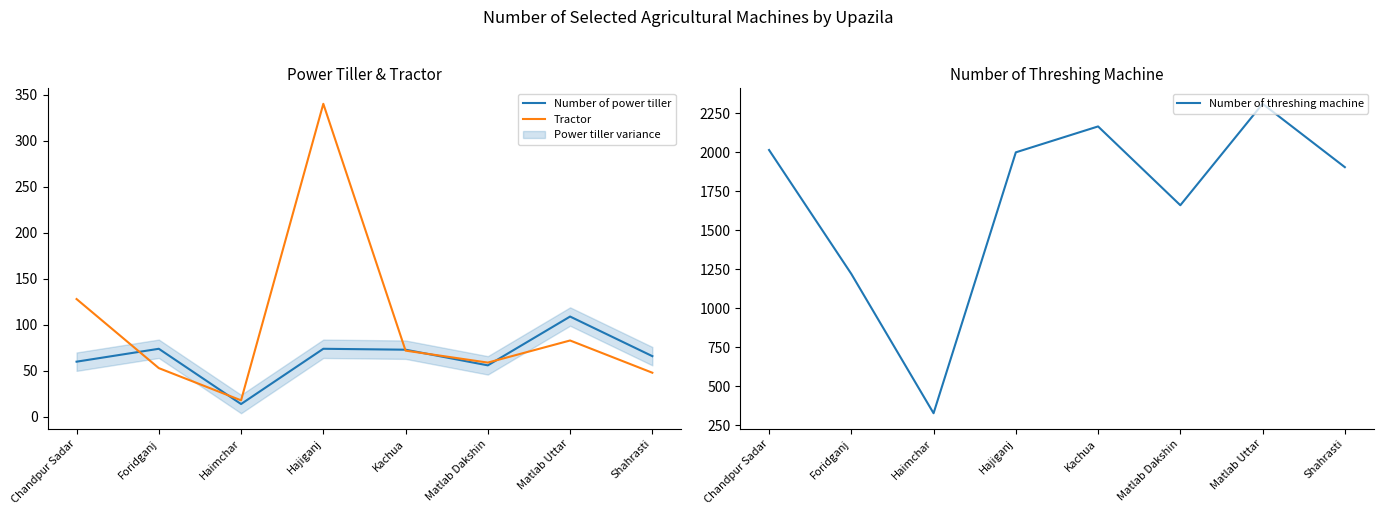

The value of Number of power tiller at Kachua is 126. True or false?

False